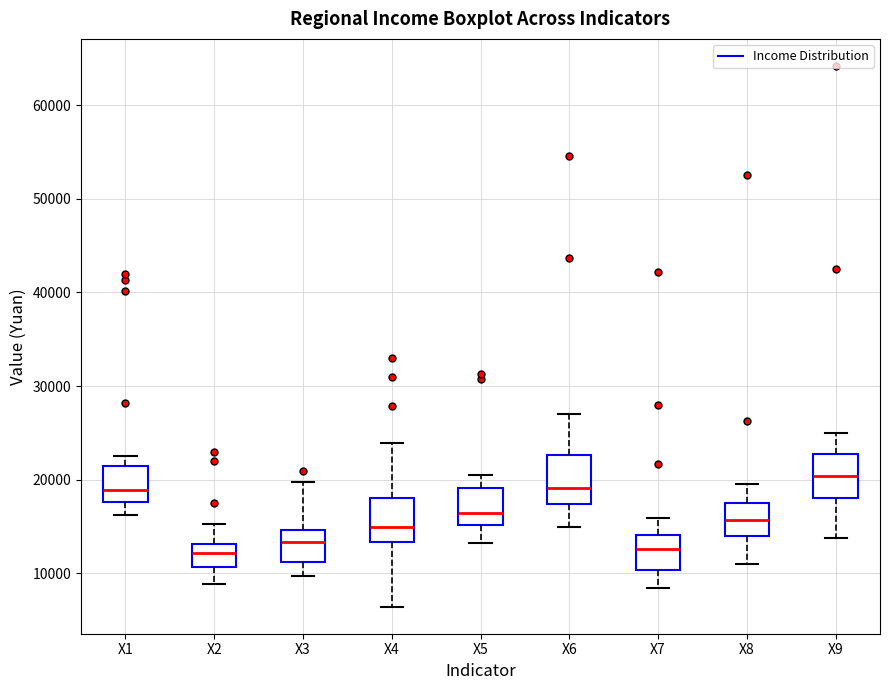

Reading left to right, transcribe this box plot: for each box, give where its median line is, the range the box spans, and where its two whiskers end, as read against the y-axis. The values are not printed on the chart, so give them approximately, as read against the axis.

X1: median 19000, box 18000 to 22000, whiskers 16000 to 23000
X2: median 12000, box 11000 to 13000, whiskers 9000 to 15000
X3: median 13000, box 11000 to 15000, whiskers 10000 to 20000
X4: median 15000, box 13000 to 18000, whiskers 6000 to 24000
X5: median 16000, box 15000 to 19000, whiskers 13000 to 21000
X6: median 19000, box 17000 to 23000, whiskers 15000 to 27000
X7: median 13000, box 10000 to 14000, whiskers 8000 to 16000
X8: median 16000, box 14000 to 18000, whiskers 11000 to 20000
X9: median 20000, box 18000 to 23000, whiskers 14000 to 25000